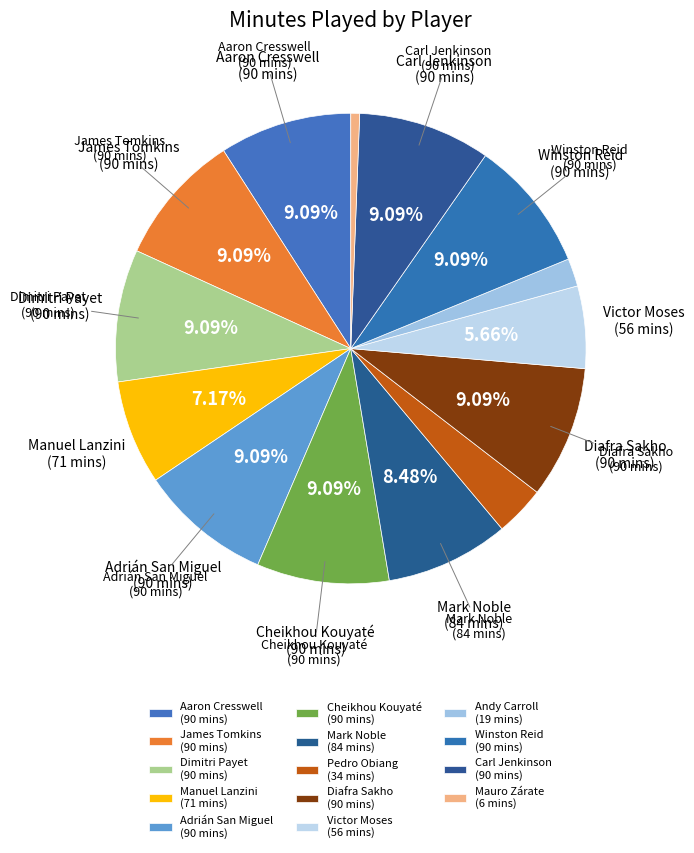

Is there any slice that represents more than half of the pie?

No